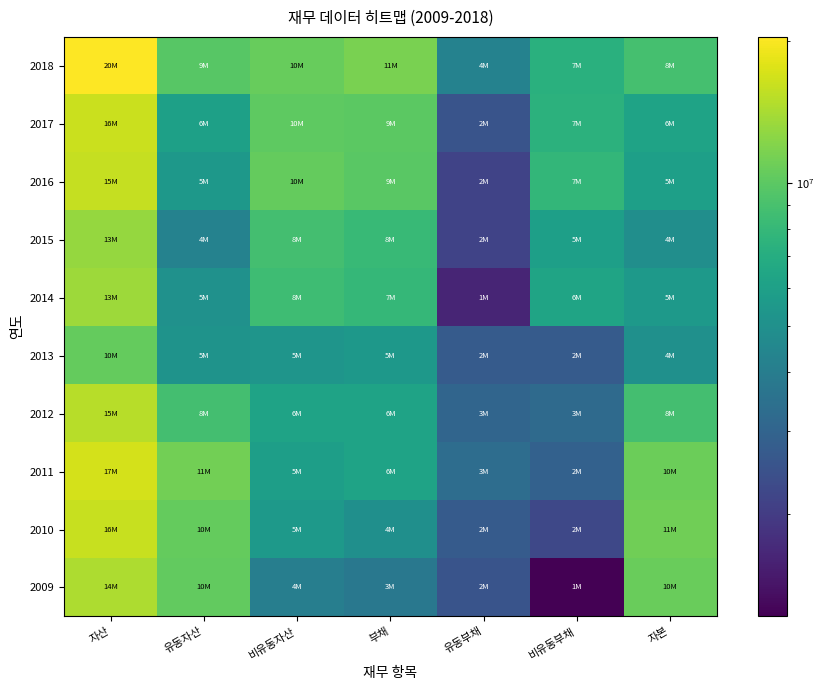

What is the total value across all series at 비유동자산?

75420905